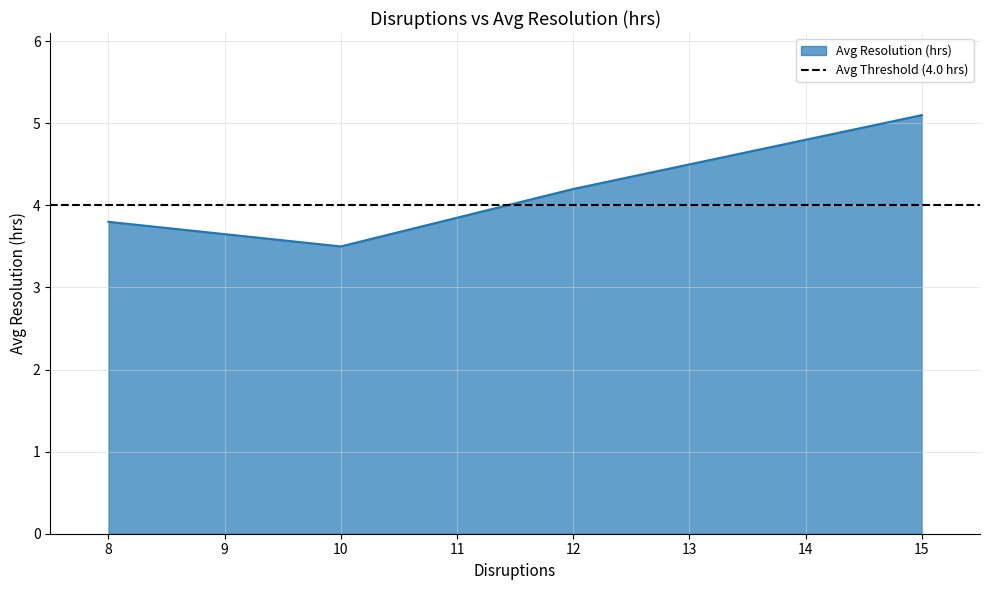

True or false: Avg Resolution (hrs) has more than 0 points higher than both neighbors.

False